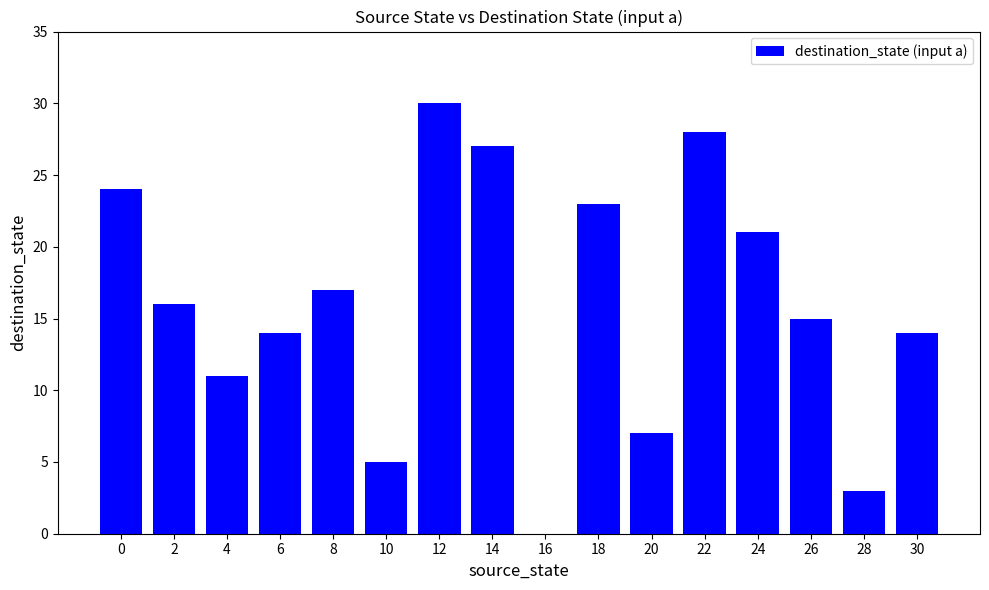

Reading left to right, list all the values displayed in this chart.

0=24	2=16	4=11	6=14	8=17	10=5	12=30	14=27	16=0	18=23	20=7	22=28	24=21	26=15	28=3	30=14